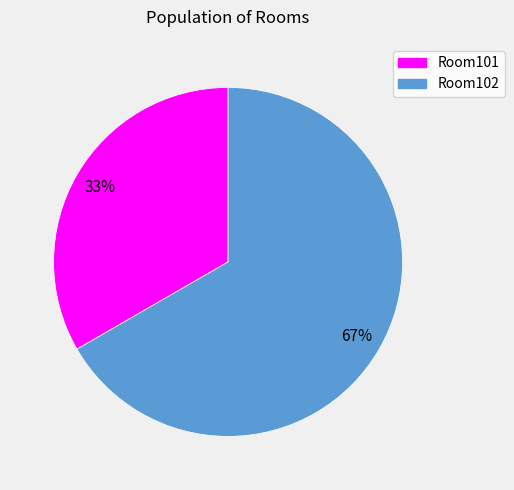

Is Room102 the majority of the pie?

Yes